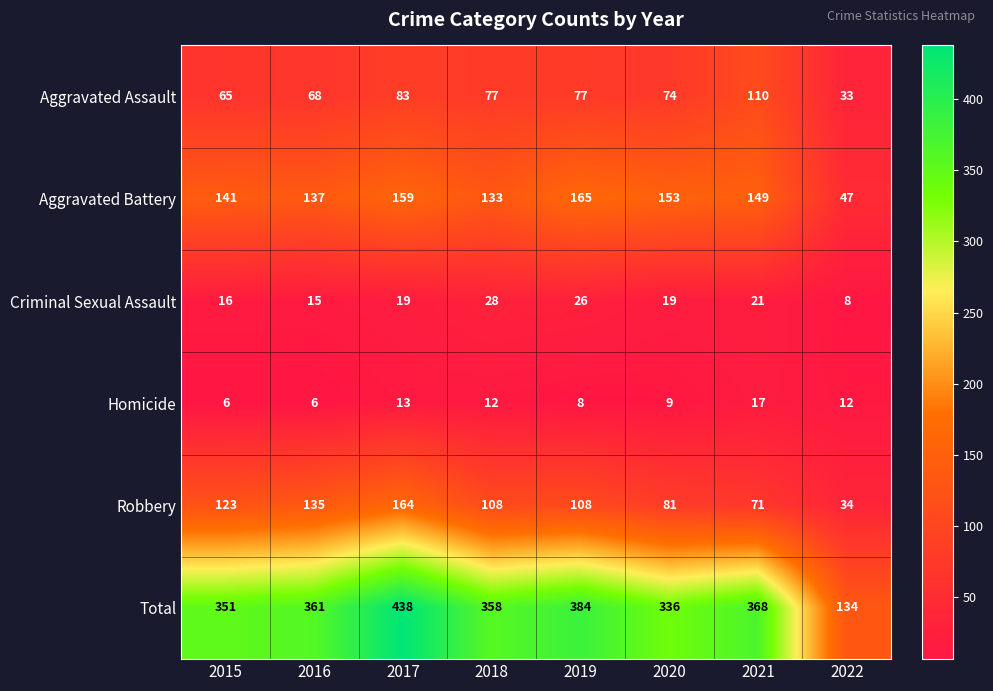

What is the total value across all series at 2021?

736